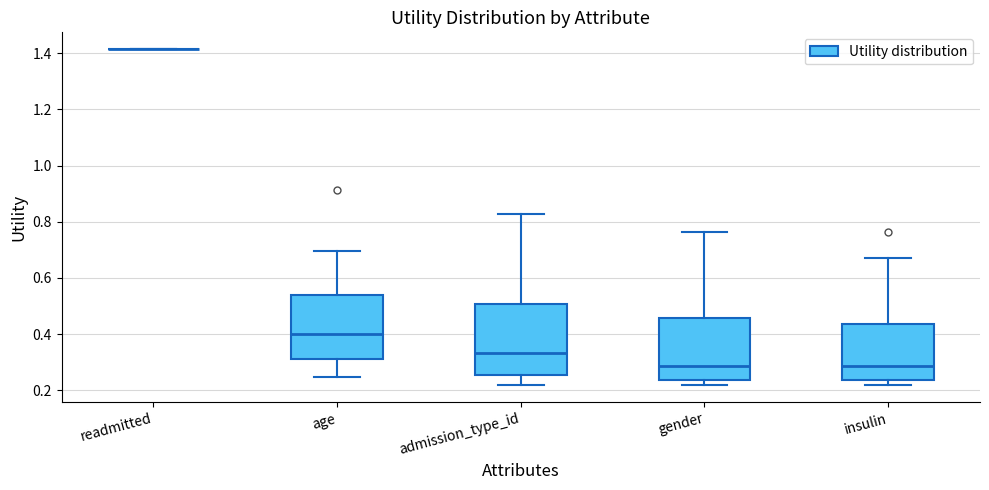

Reading left to right, read every box against the y-axis: the position of its median line, the range the box covers, and the ends of its whiskers. The values are not printed on the chart, so give them approximately, as read against the axis.

readmitted: box collapsed to a line at 1.42, whiskers 1.42 to 1.42
age: median 0.40, box 0.32 to 0.54, whiskers 0.24 to 0.70
admission_type_id: median 0.34, box 0.26 to 0.50, whiskers 0.22 to 0.82
gender: median 0.28, box 0.24 to 0.46, whiskers 0.22 to 0.76
insulin: median 0.28, box 0.24 to 0.44, whiskers 0.22 to 0.68